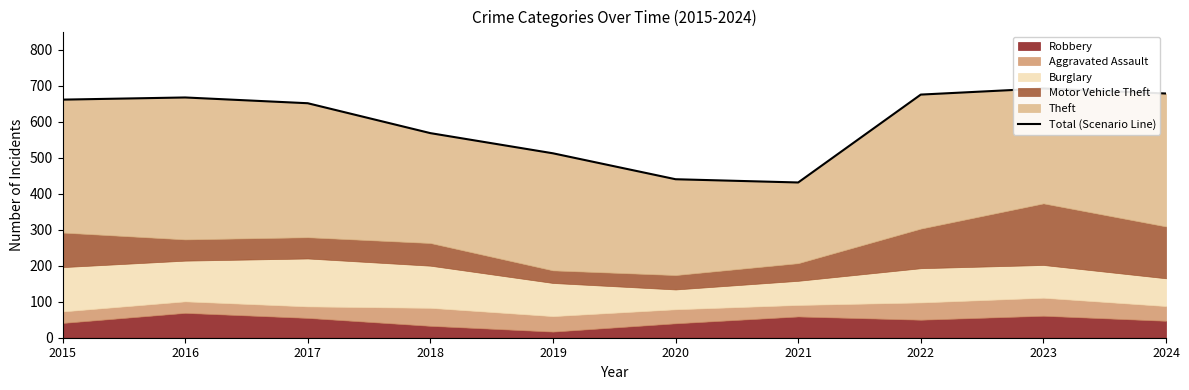

At which label does the data first exceed 661?

2016